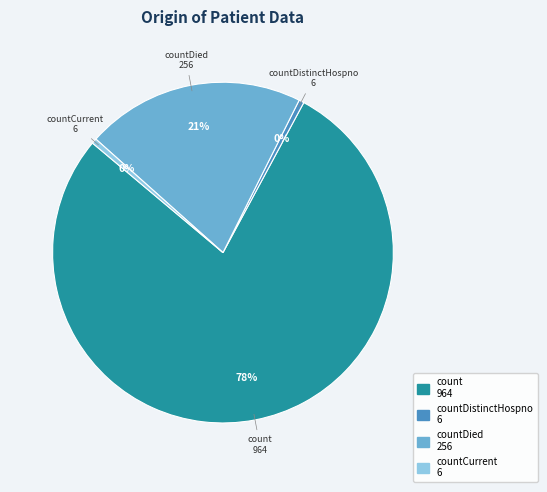

To the nearest percent, what is the average slice percentage?

25%